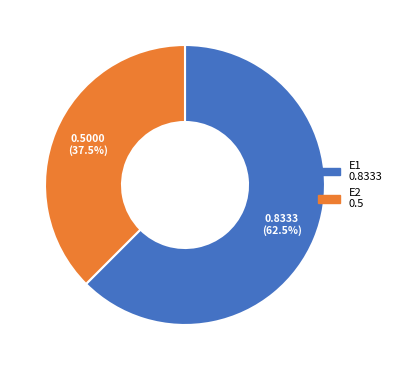

What is the smallest slice in the pie chart?

E2